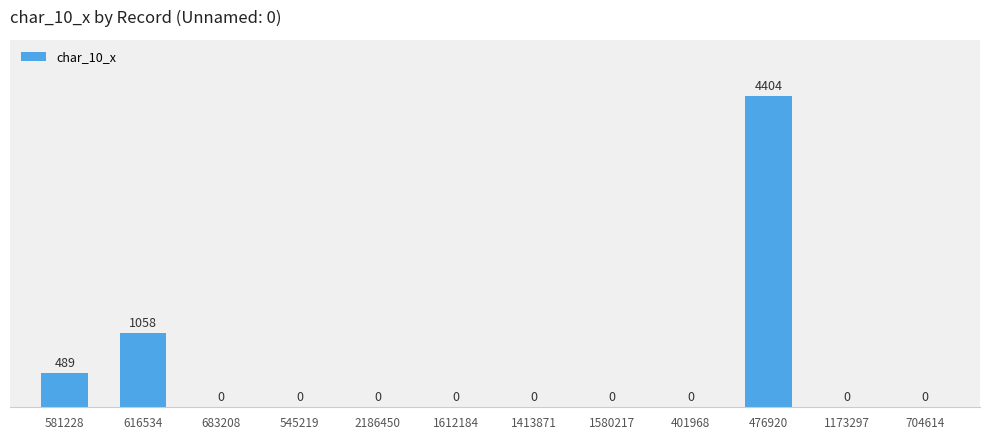

What is the greatest value displayed?

4404